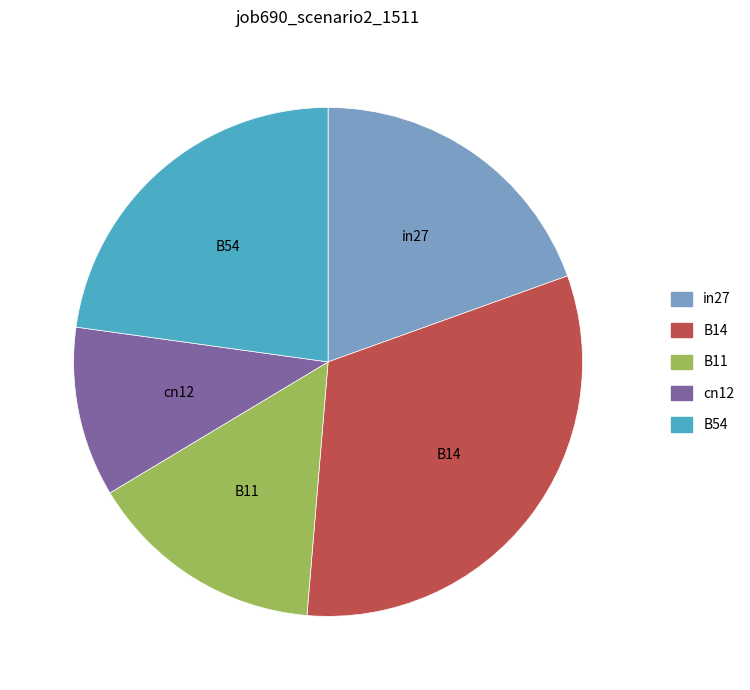

The cn12 slice represents 23% of the pie. True or false?

False